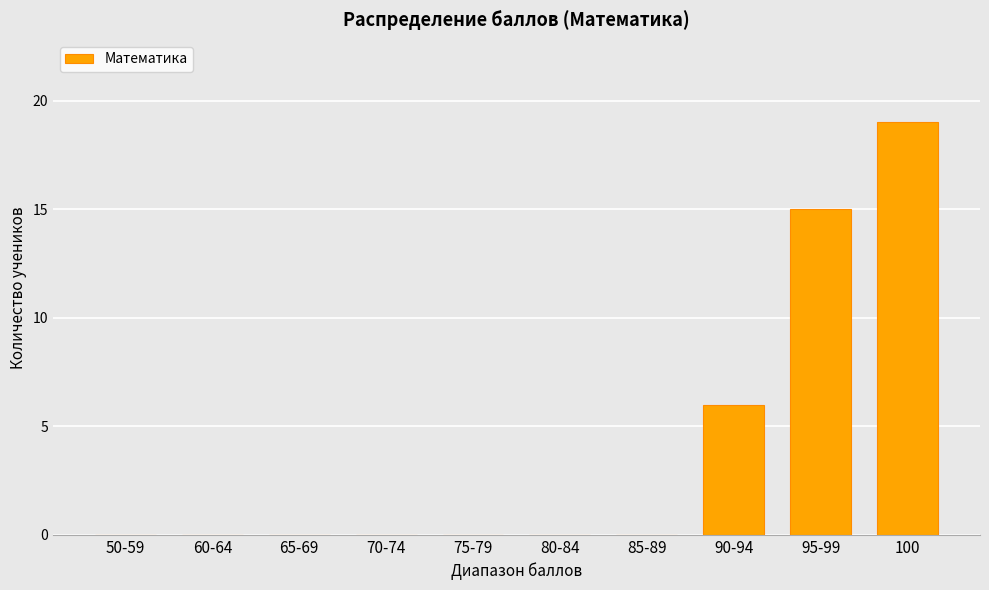

What is the sum of all values?

40